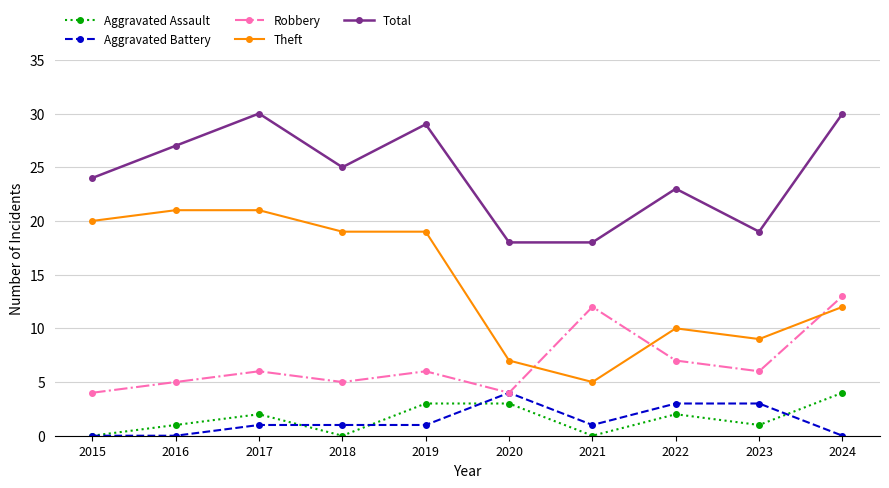

What is the highest value of the Aggravated Assault series?

4